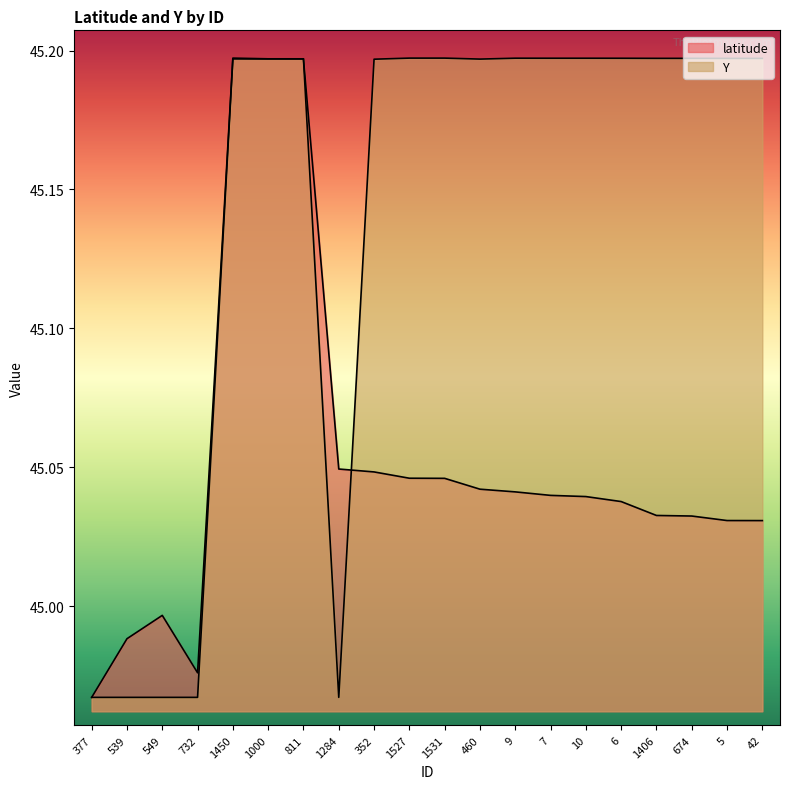

What is the value of the latitude point at the 12th from the left?

45.0